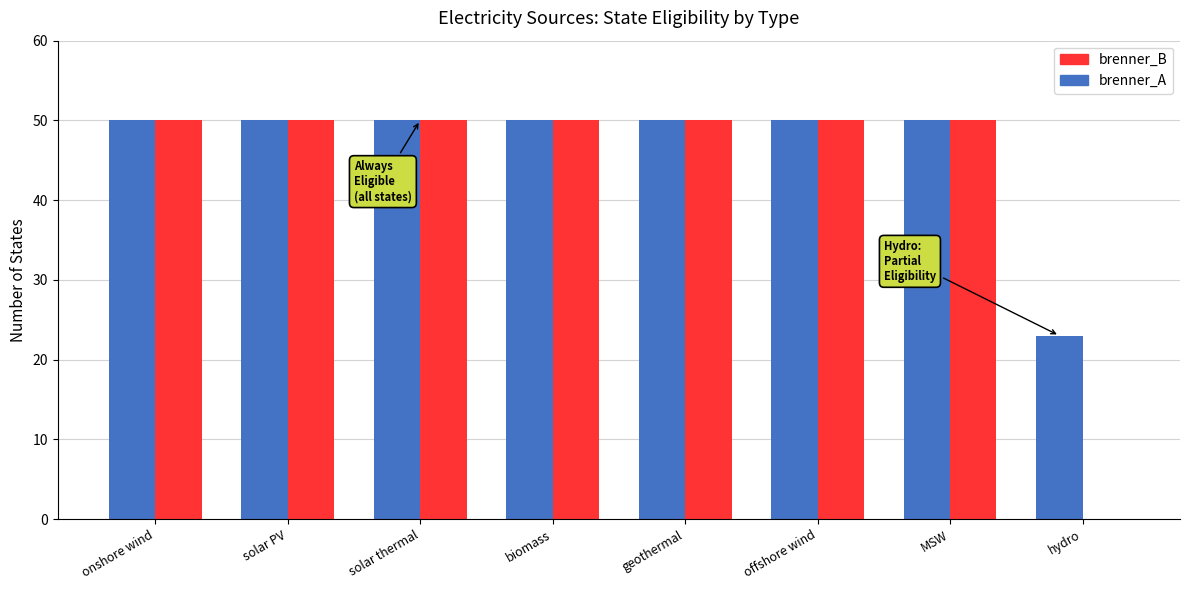

Reading right to left, what are all the values shown in this chart?

brenner_A: 23	50	50	50	50	50	50	50
brenner_B: 0	50	50	50	50	50	50	50